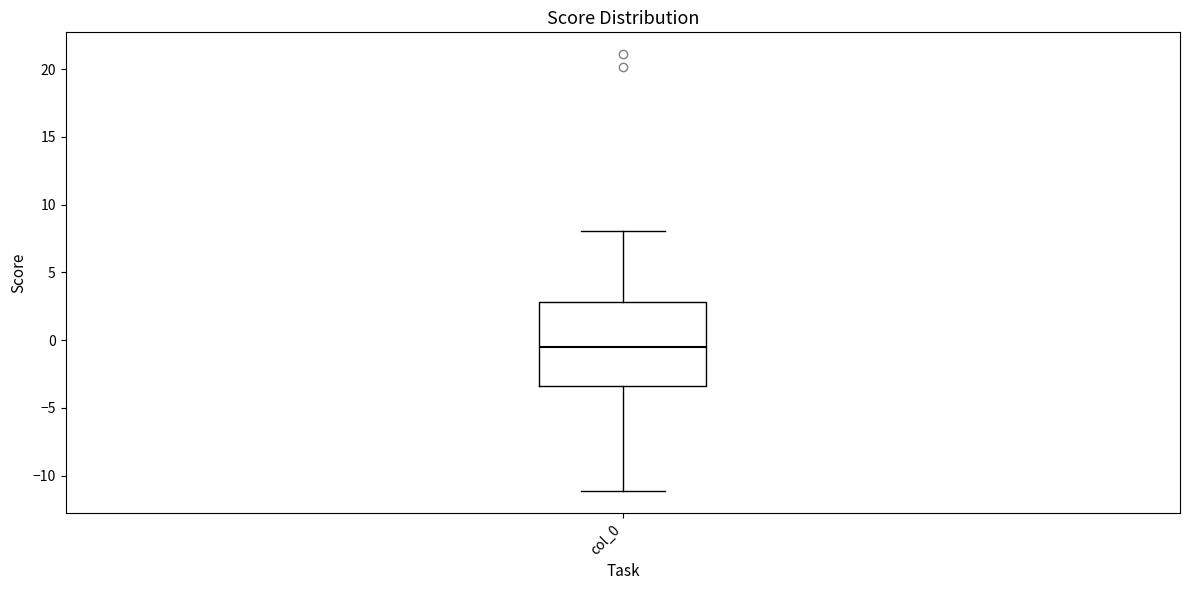

Where does the median line of the box for col_0 sit on the y-axis? The values are not printed on the chart, so give them approximately, as read against the axis.

-0.5